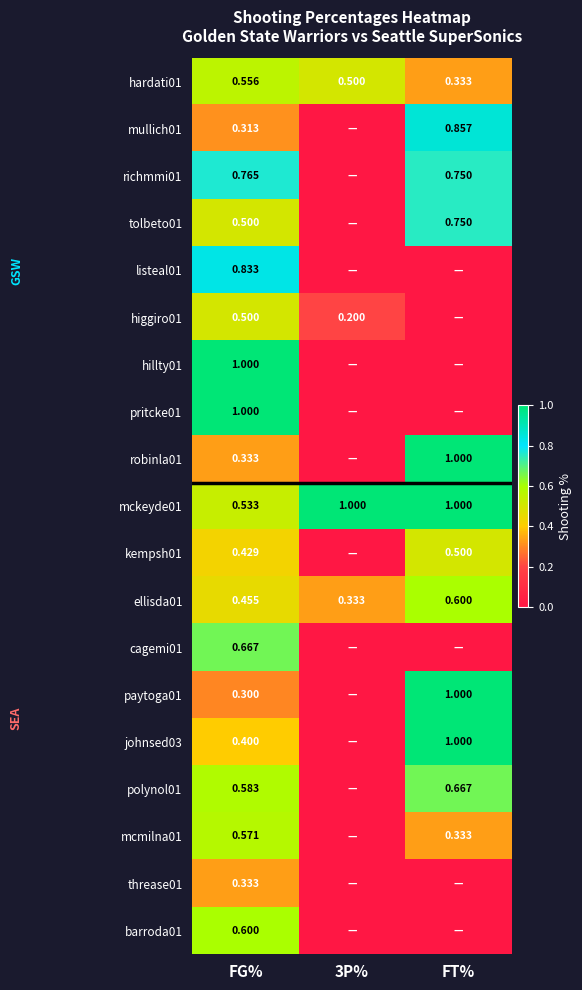

Is the value of robinla01 at FG% greater than the value of barroda01 at FG%?

No